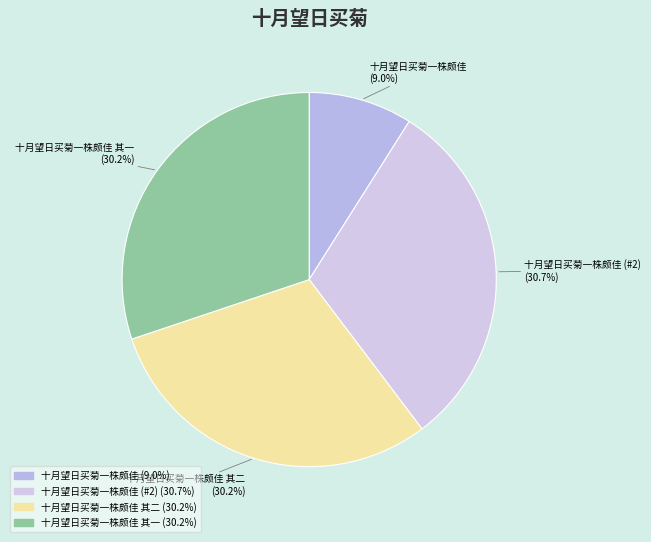

Is 十月望日买菊一株颇佳 其二 the majority of the pie?

No